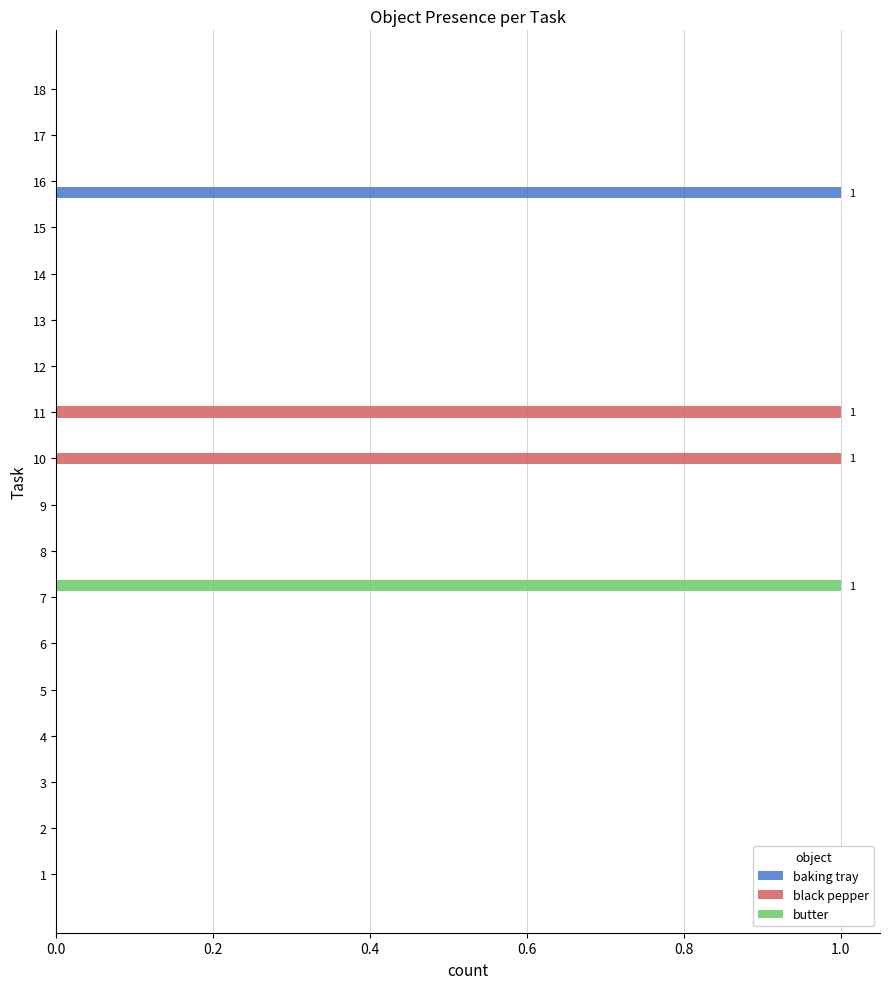

Which series has the largest total across all categories?

black pepper